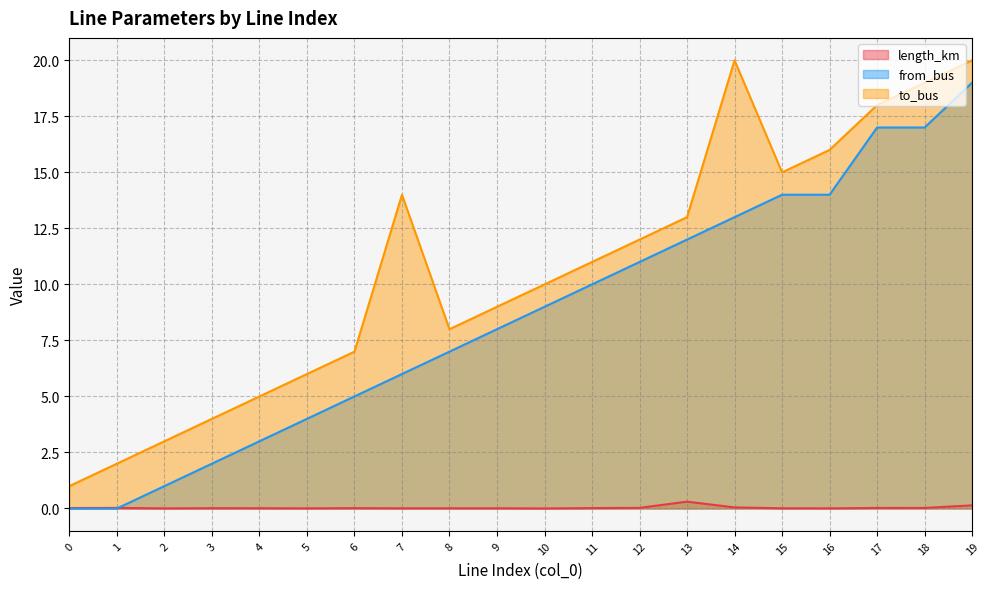

Where does the from_bus series first go above 9?

11